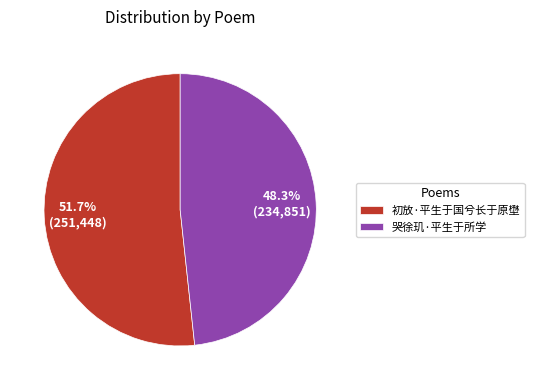

To the nearest percent, what percentage of the pie is 哭徐玑·平生于所学?

48%